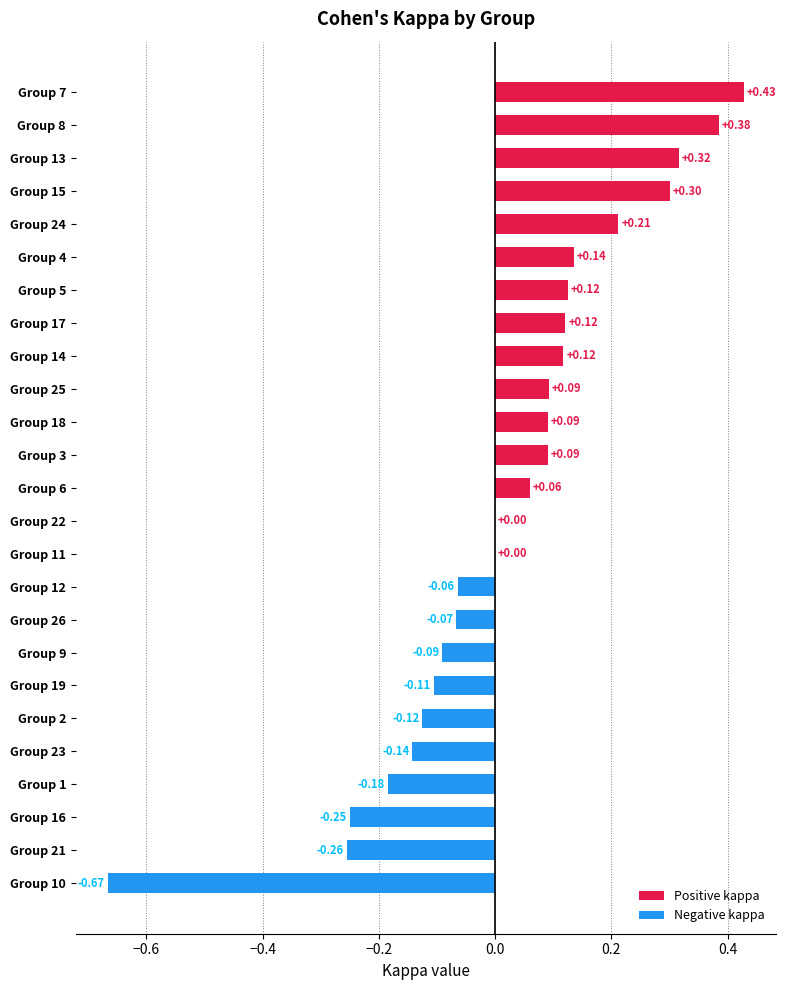

What is the change in value from Group 9 to Group 18?

+0.2